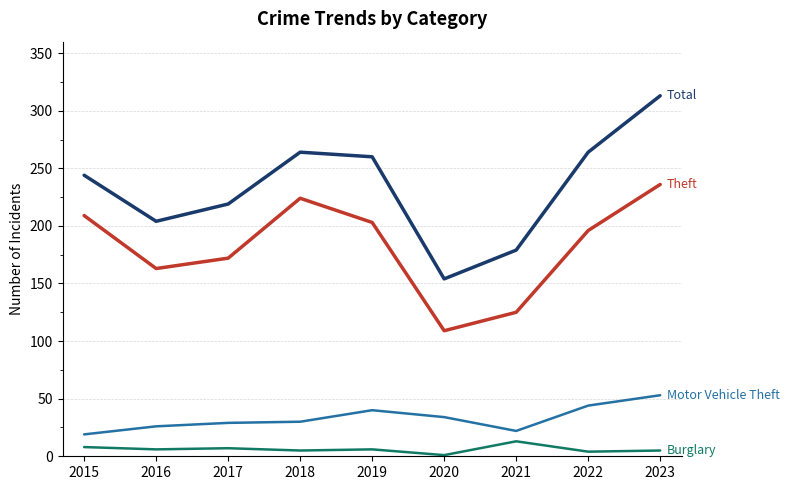

At which category is the sum across all series the highest?

2023